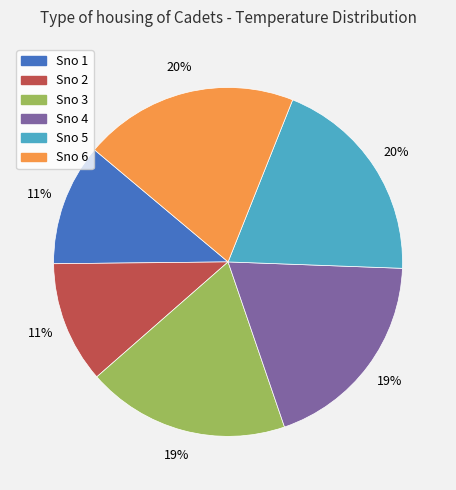

How many slices are in this pie chart?

6